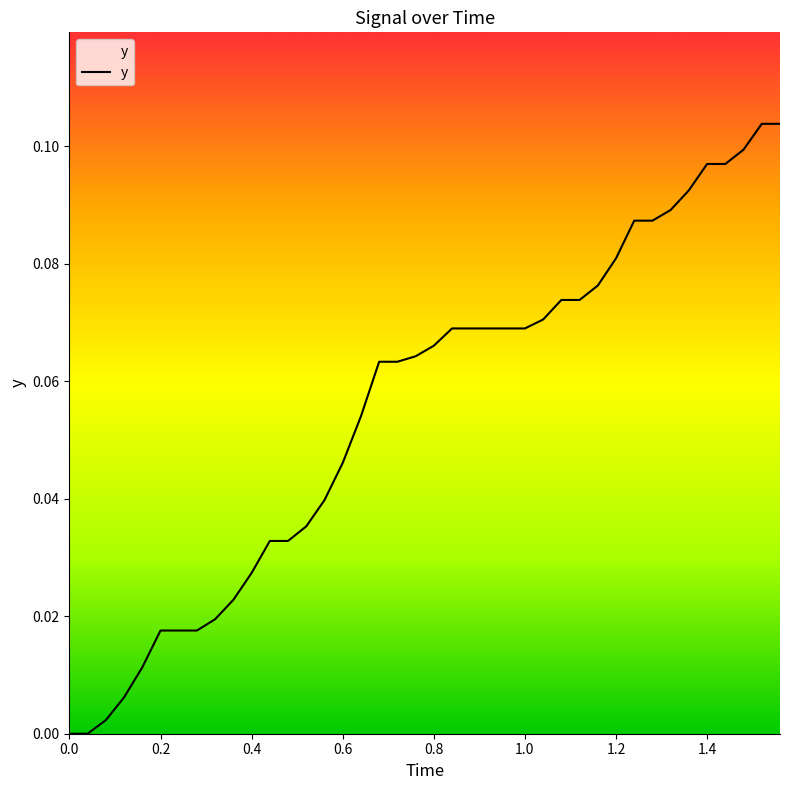

True or false: there are more than 0 points higher than both neighbors.

False